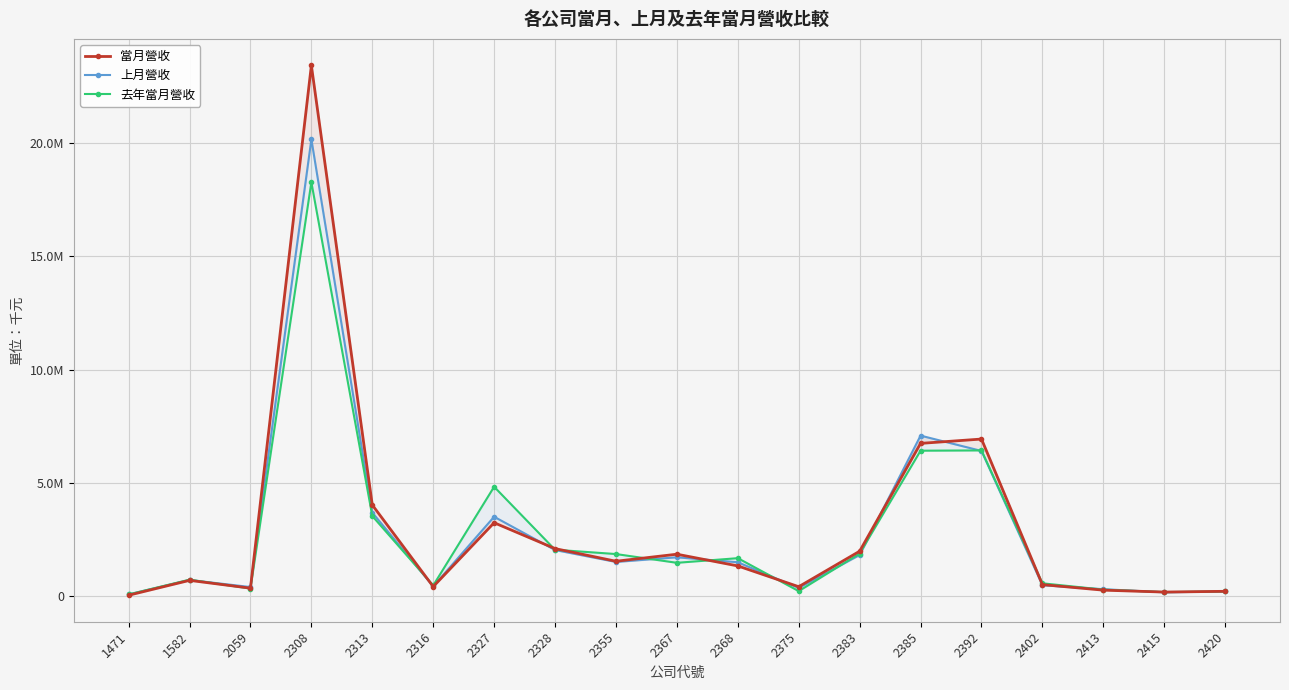

At which label is 當月營收 closest to 11739224?

2392